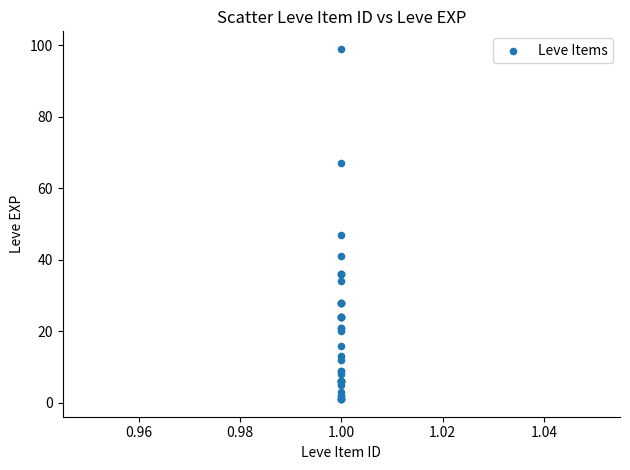

What Y value in the scatter plot is closest to 50?

47